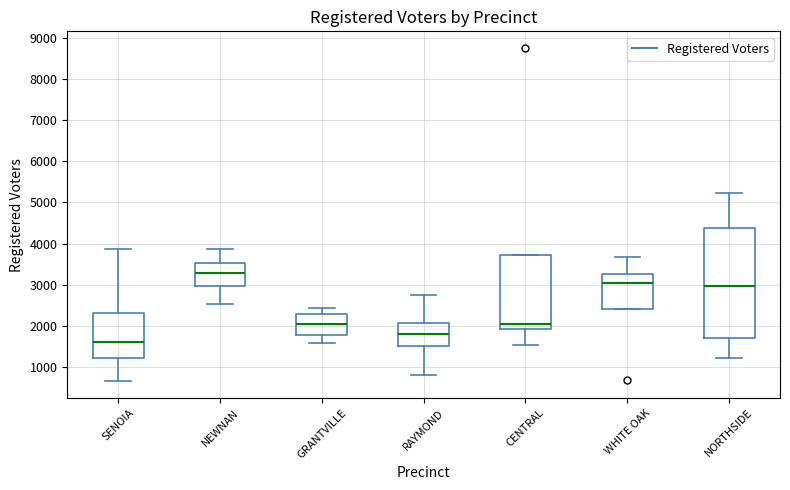

Which box has the lowest median line?

SENOIA